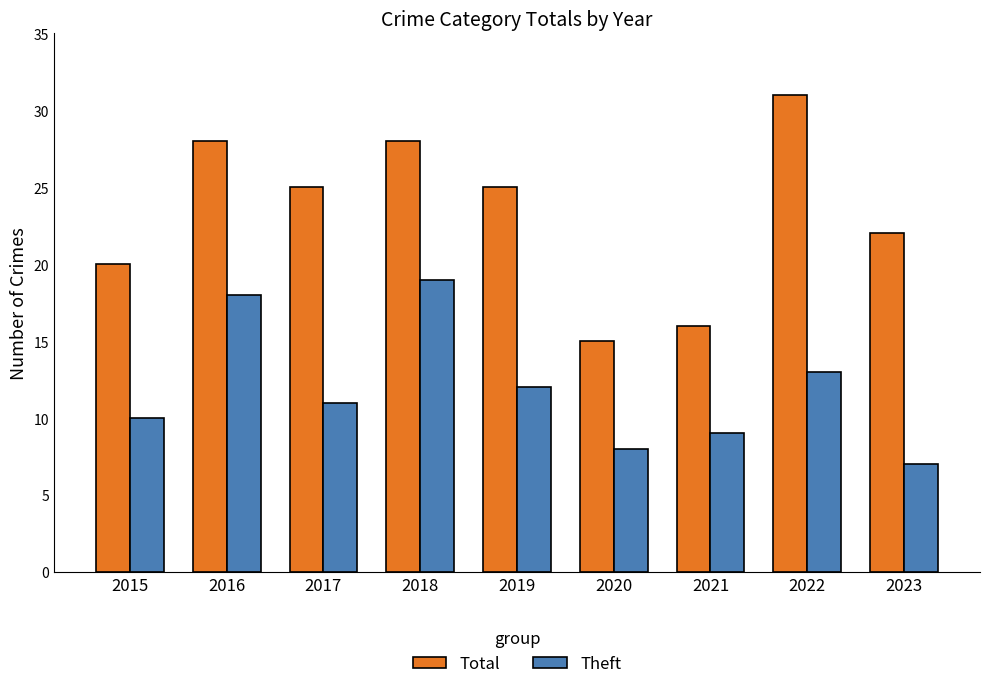

Reading left to right, what are all the values shown in this chart?

Total: 20	28	25	28	25	15	16	31	22
Theft: 10	18	11	19	12	8	9	13	7